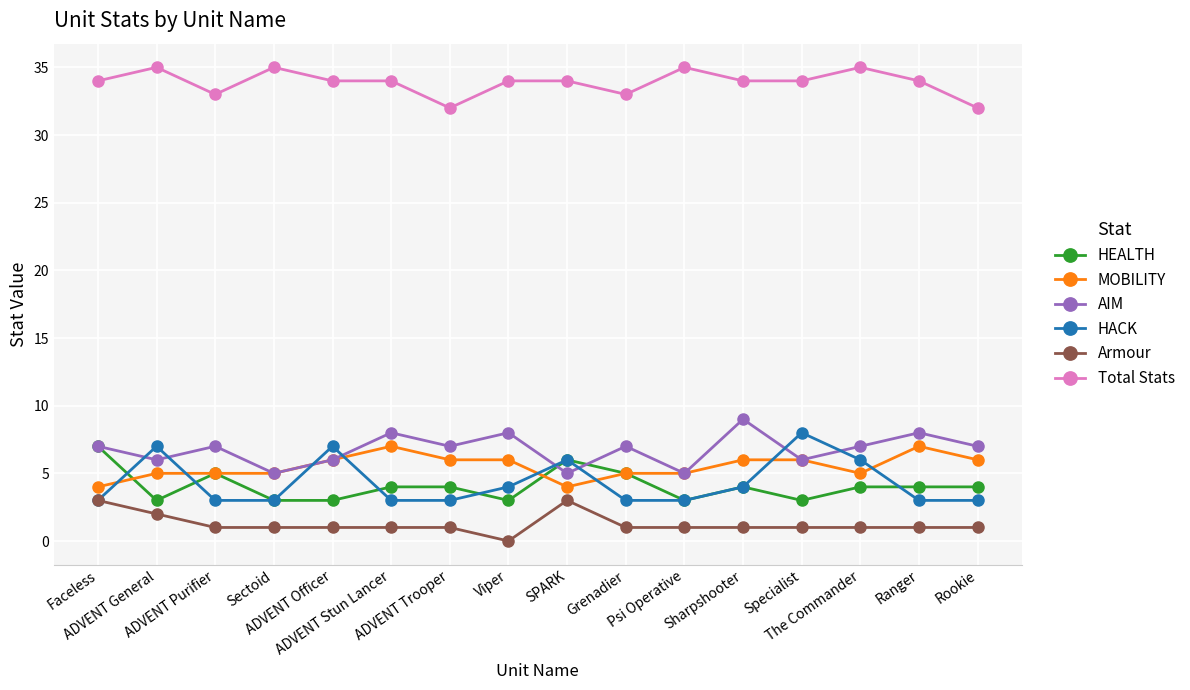

Count the number of data series in this chart.

6